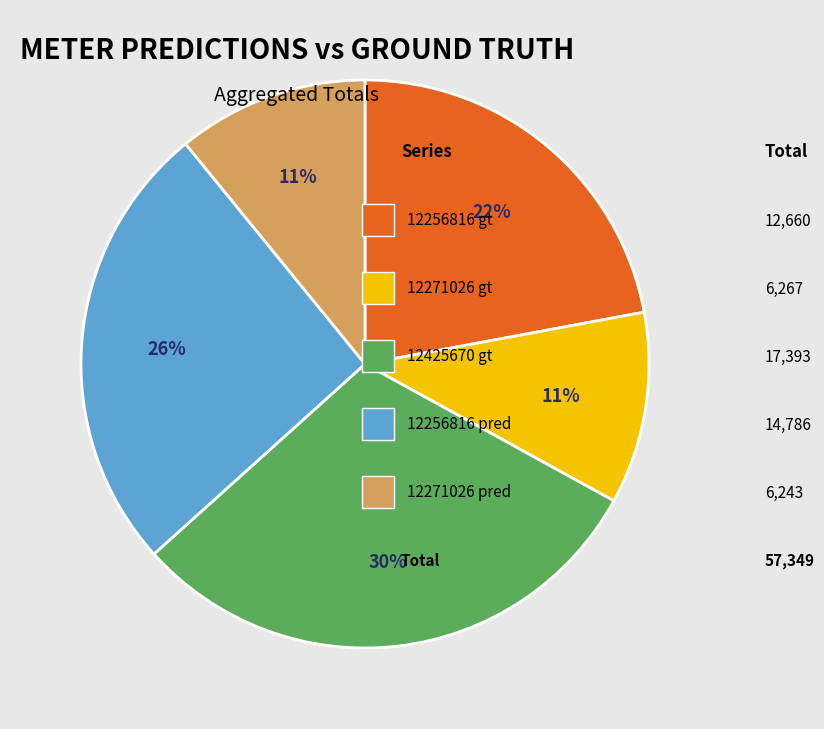

To the nearest percent, what is the average slice percentage?

20%